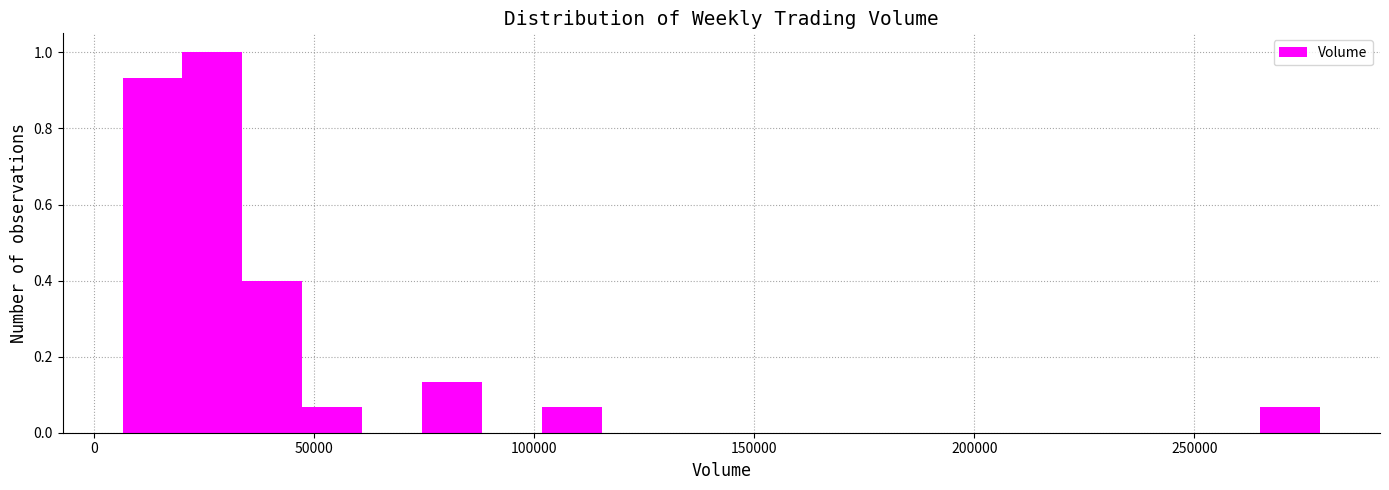

Read against the x-axis, roughly where is the centre of the tallest bar?

25000